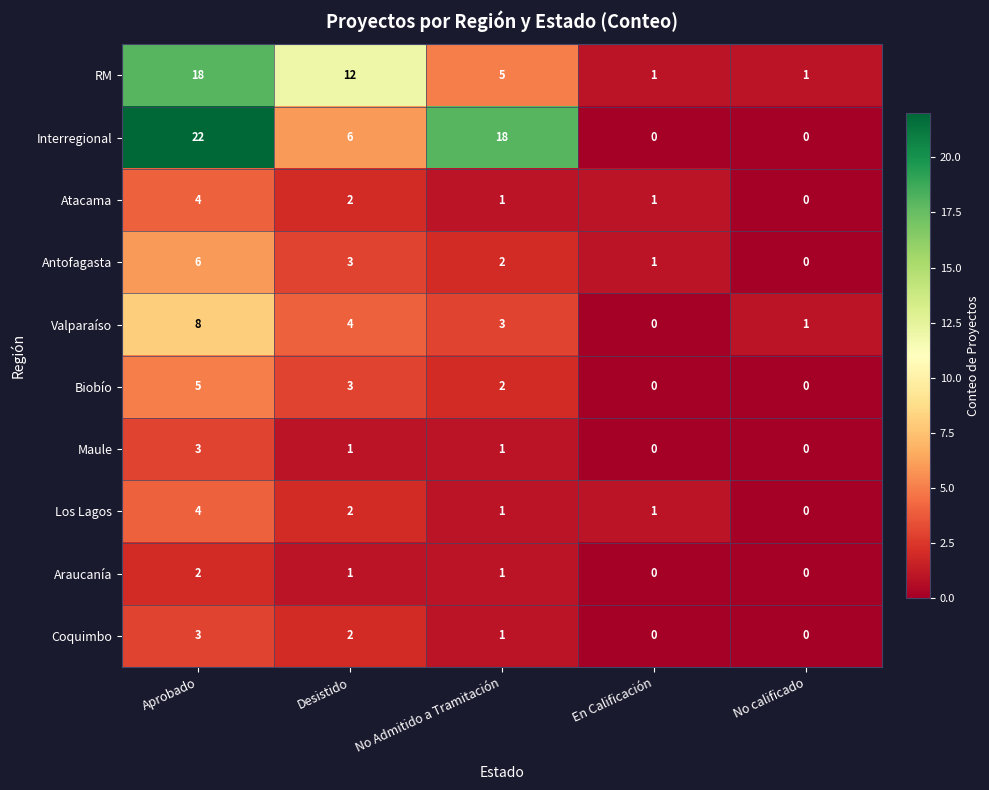

How many data points does each series have?

5